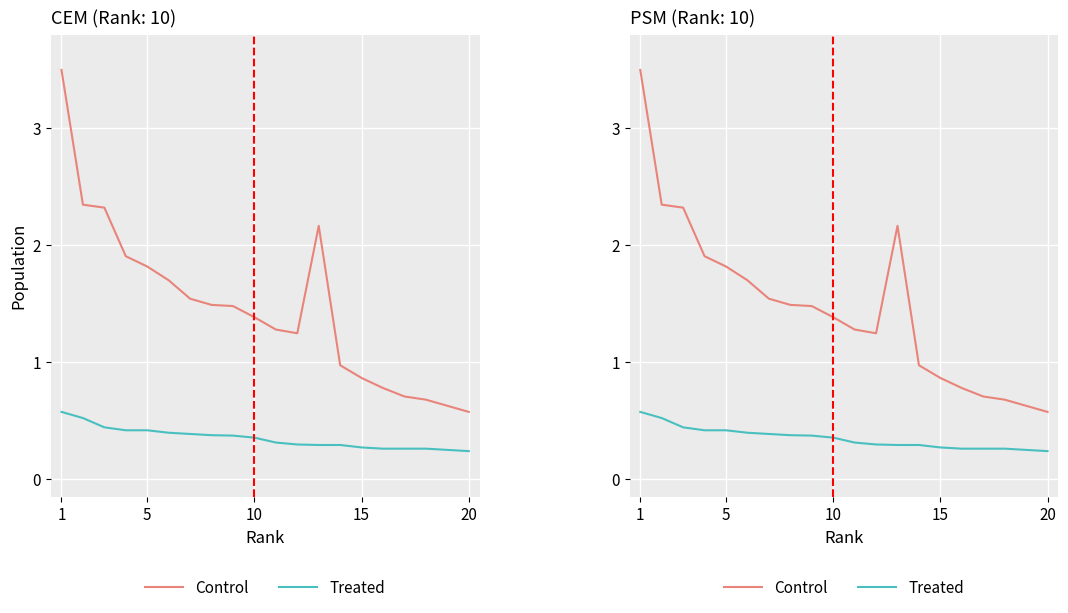

Which series has the largest range (max minus min)?

Control